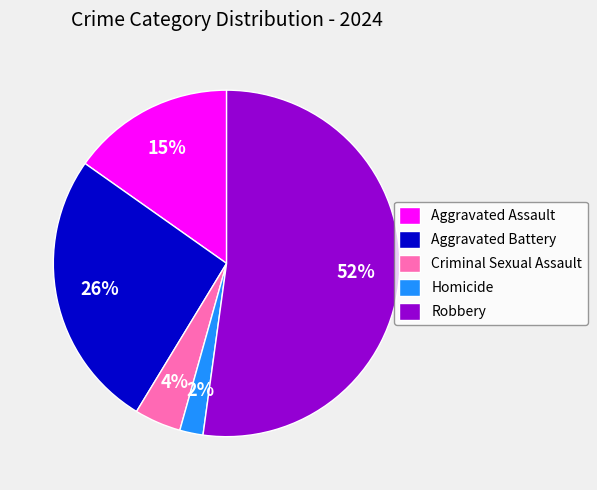

To the nearest percent, what is the difference between the Robbery and Aggravated Assault slice percentages?

37%